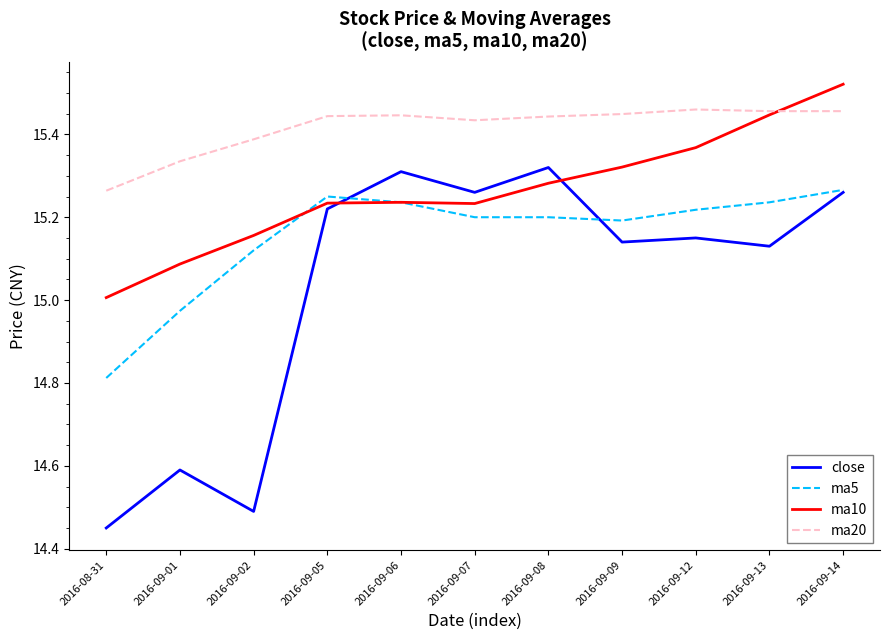

What is the difference between the highest and lowest values at 2016-09-08?

0.2